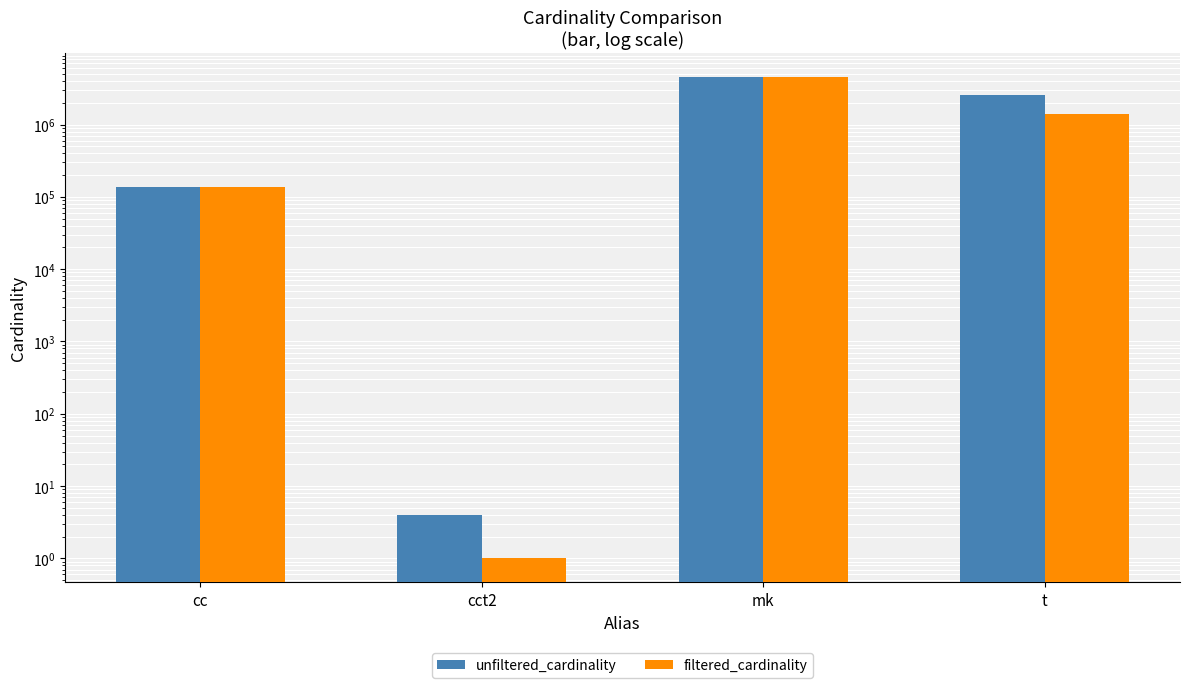

Reading right to left, extract all data points from this chart.

unfiltered_cardinality: 2528312	4523930	4	135086
filtered_cardinality: 1386074	4523930	1	135086